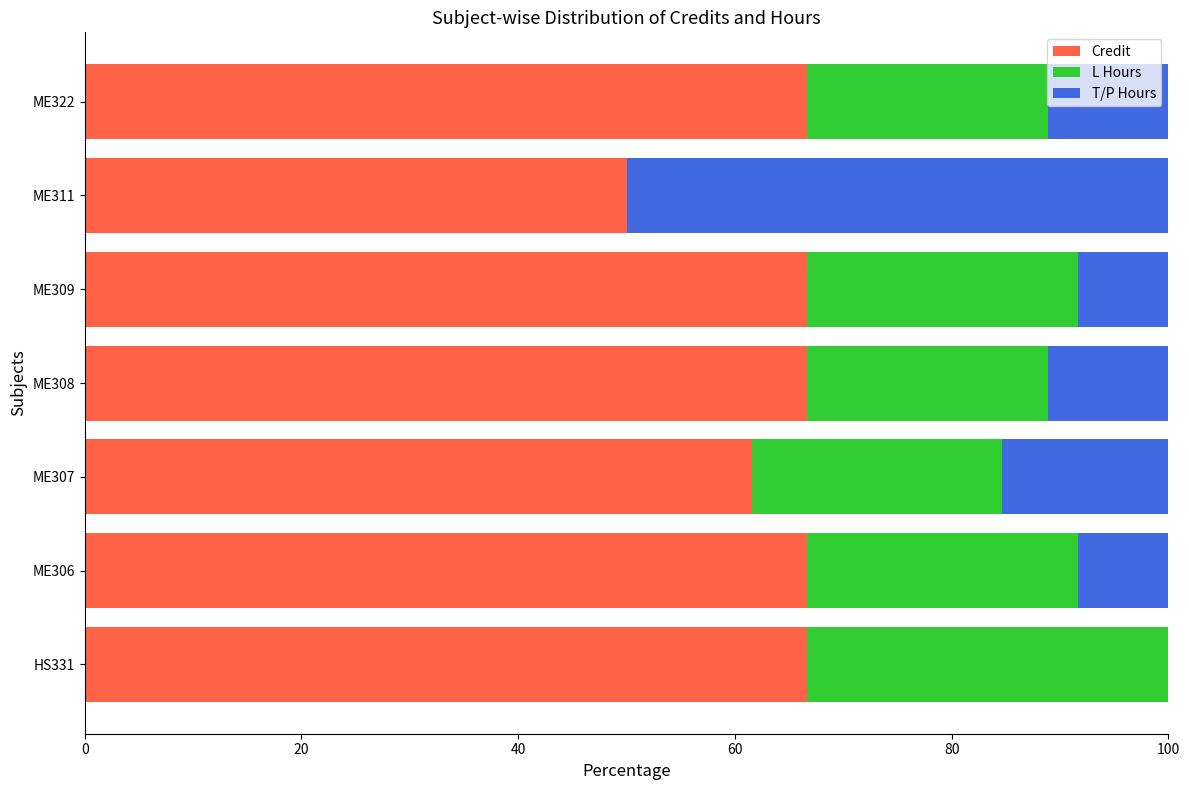

What is the total value across all series at ME309?

100.0